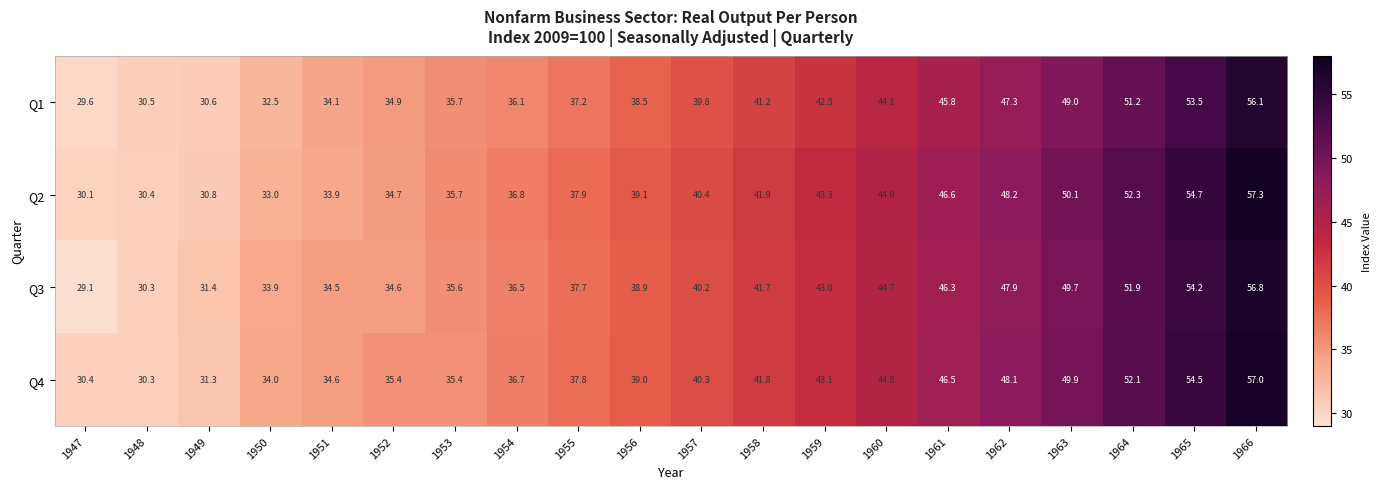

What is the greatest value displayed?

57.3